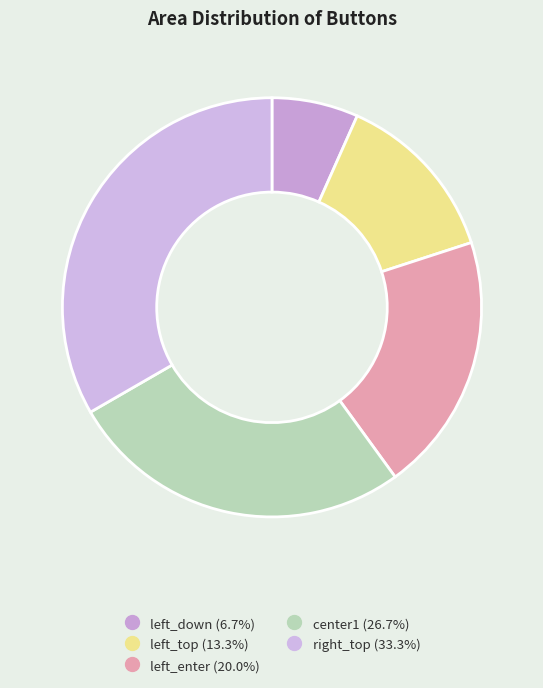

Combined, what portion of the pie is left_down and center1?

33.3%